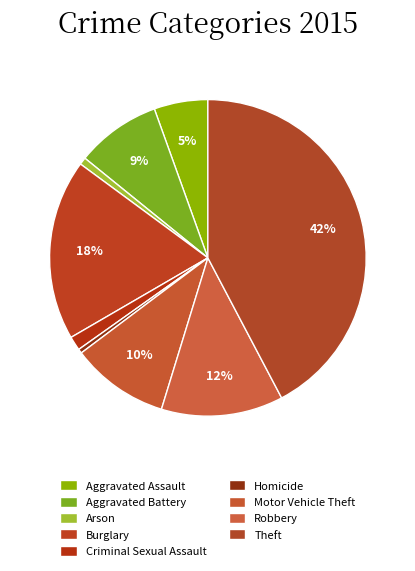

How many segments does this pie chart have?

9